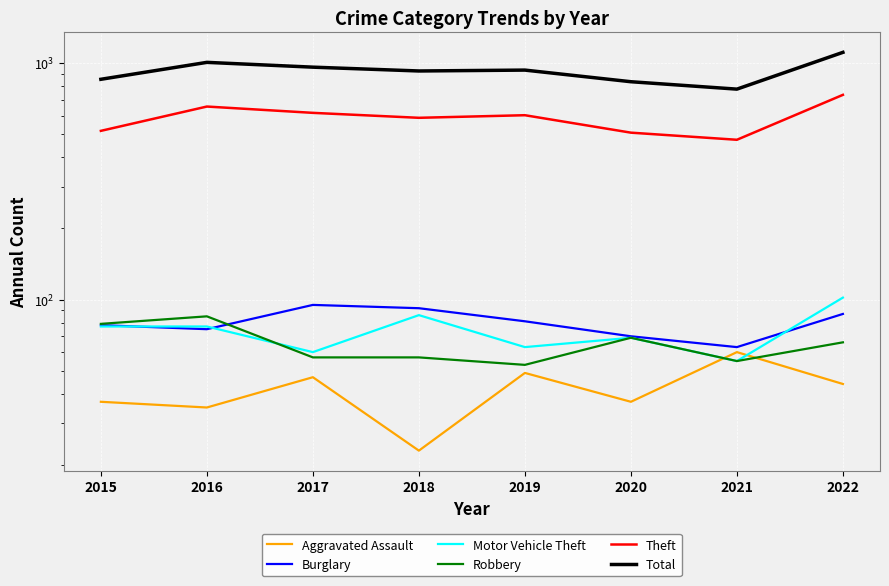

List the labels in order of Theft value, largest first.

2022, 2016, 2017, 2019, 2018, 2015, 2020, 2021